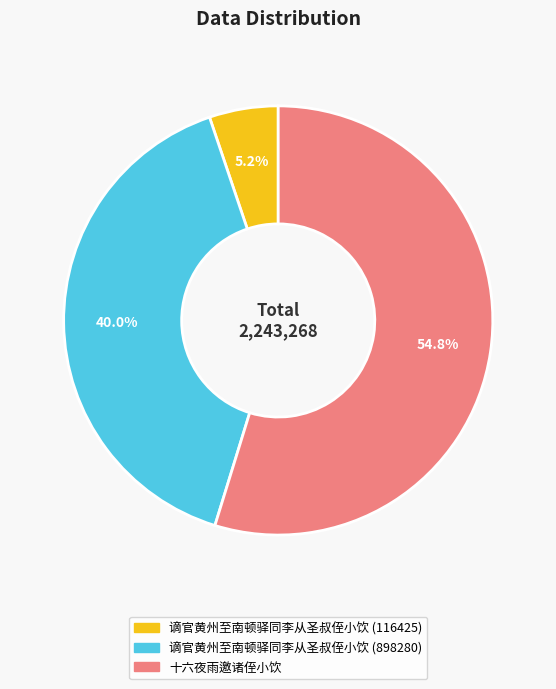

Do 十六夜雨邀诸侄小饮 and 谪官黄州至南顿驿同李从圣叔侄小饮 (898280) together represent more than half of the pie?

Yes